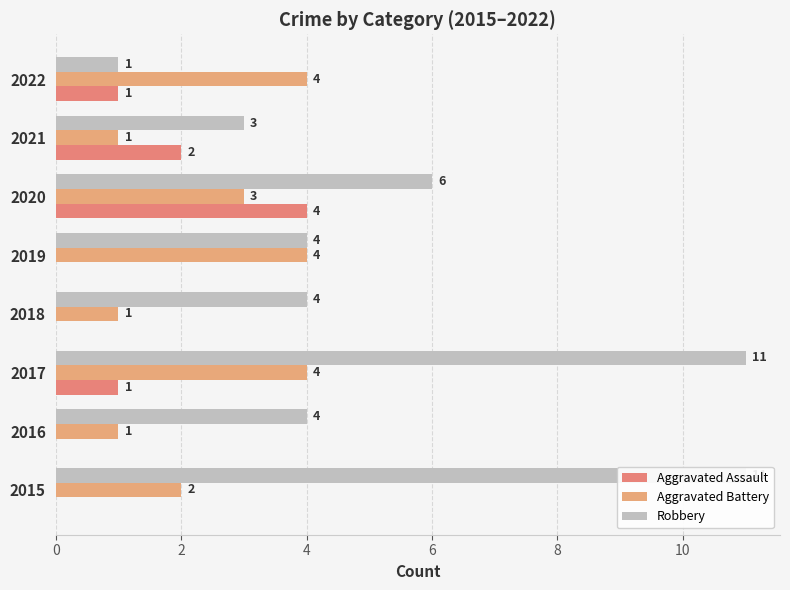

Which has a higher value, 2020 or 2017?

2020